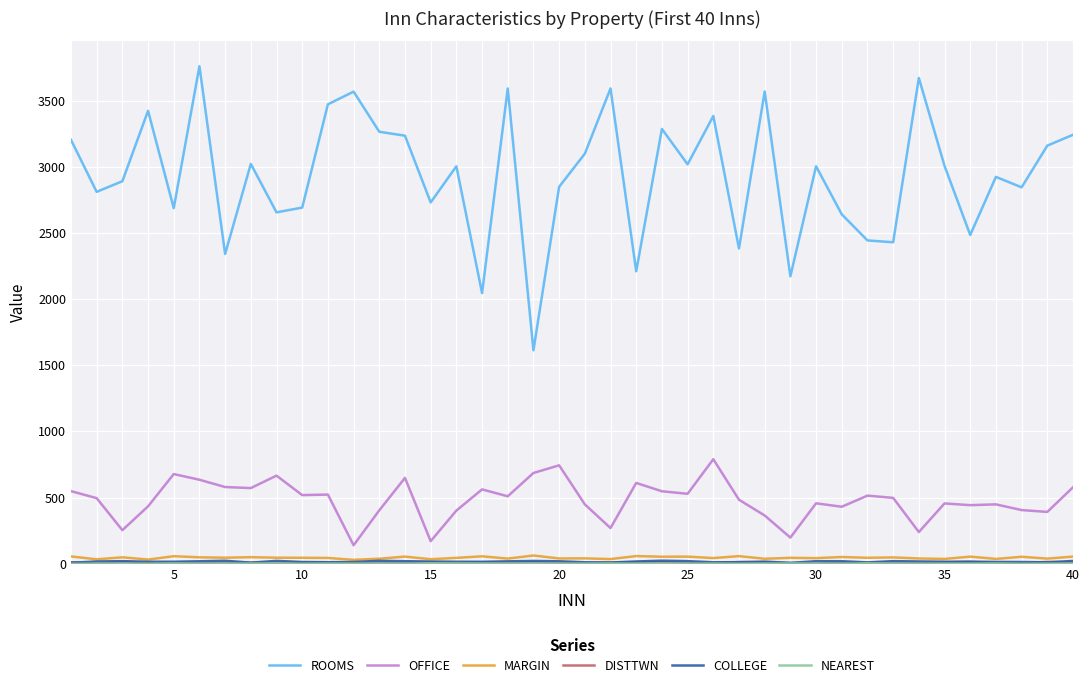

Which series has the largest total across all categories?

ROOMS